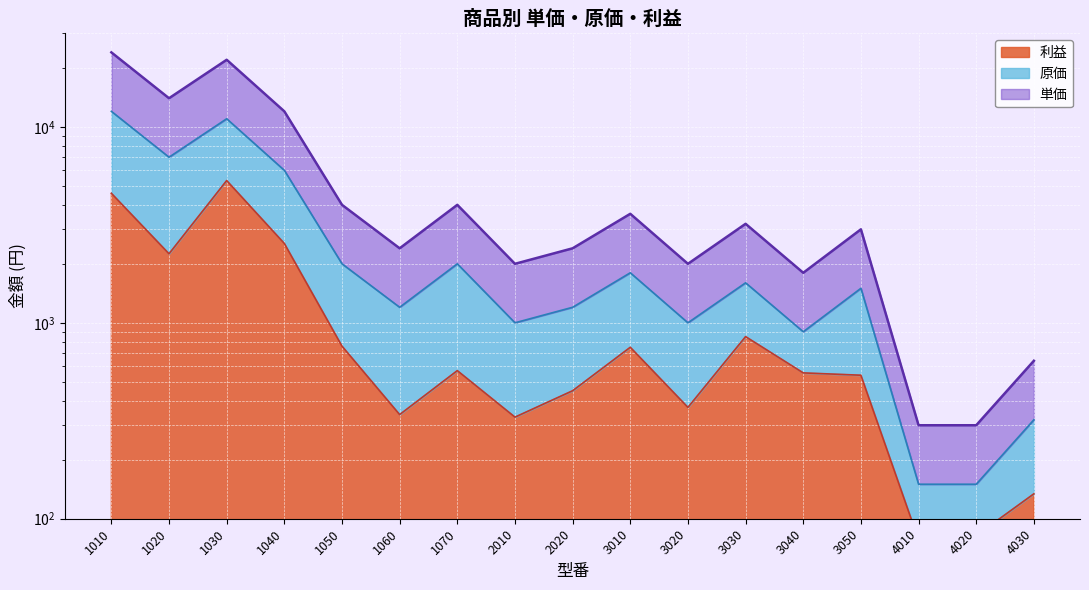

What is the lowest value of the 単価 series?

300